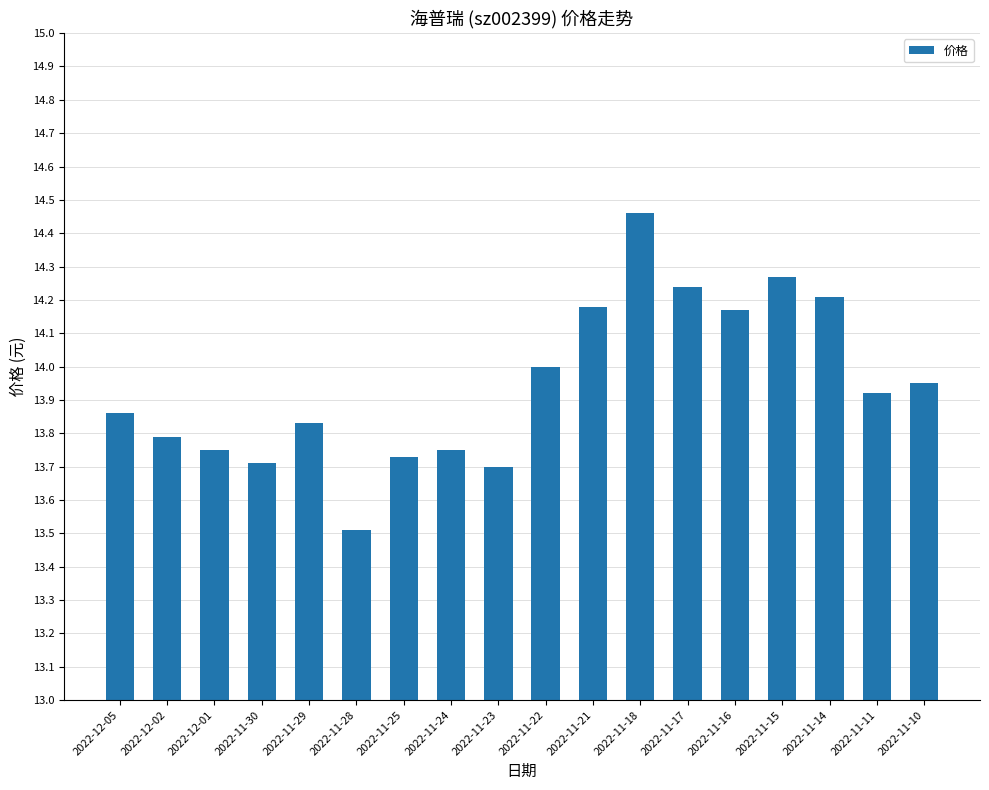

The value at 2022-11-29 is 24.3. True or false?

False